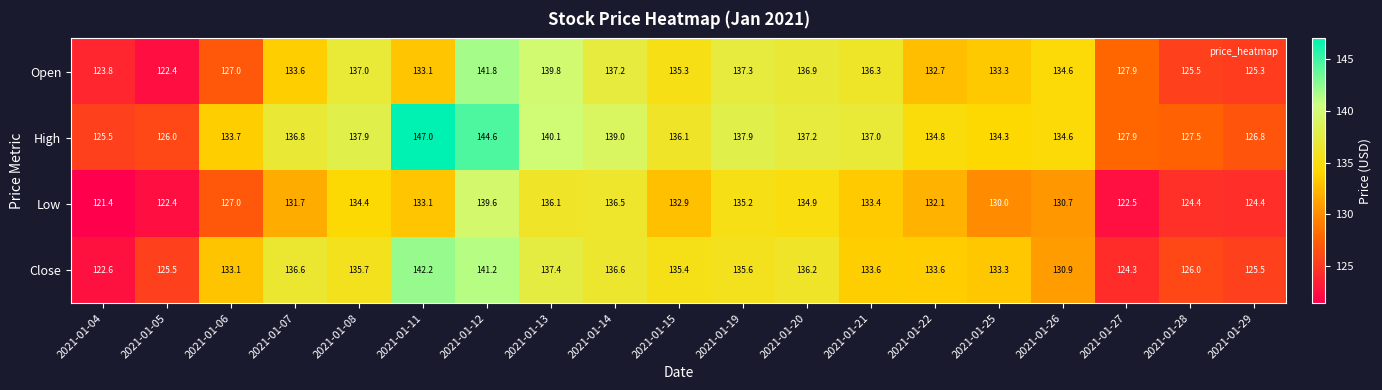

Which series has the largest total across all categories?

High